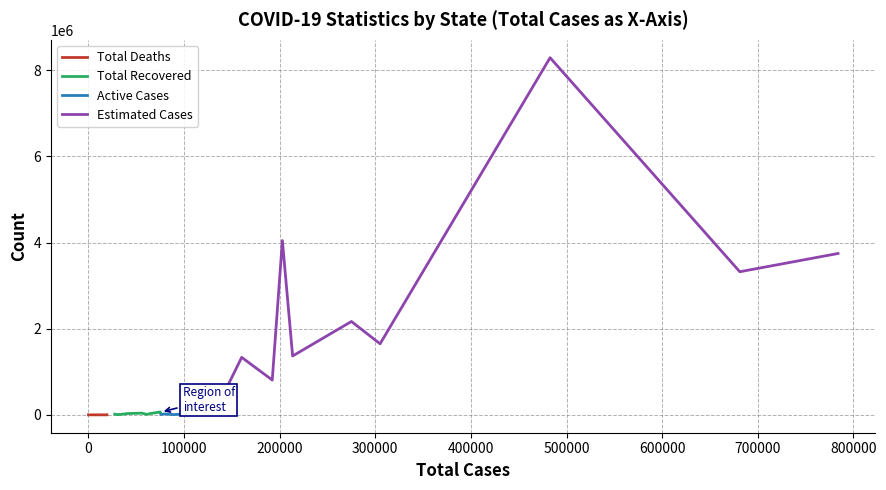

At which category does Active Cases reach its first local valley?

100000